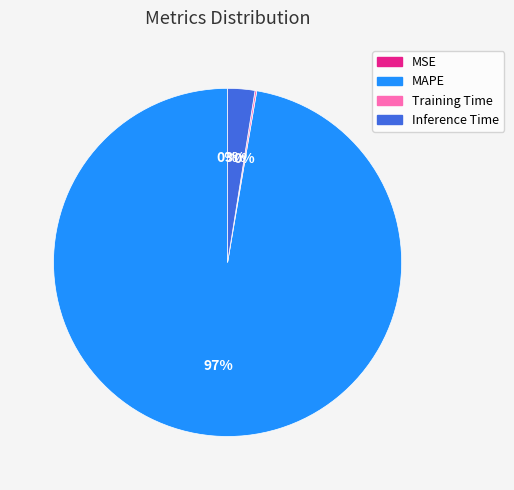

Which category has the biggest portion of the pie?

MAPE